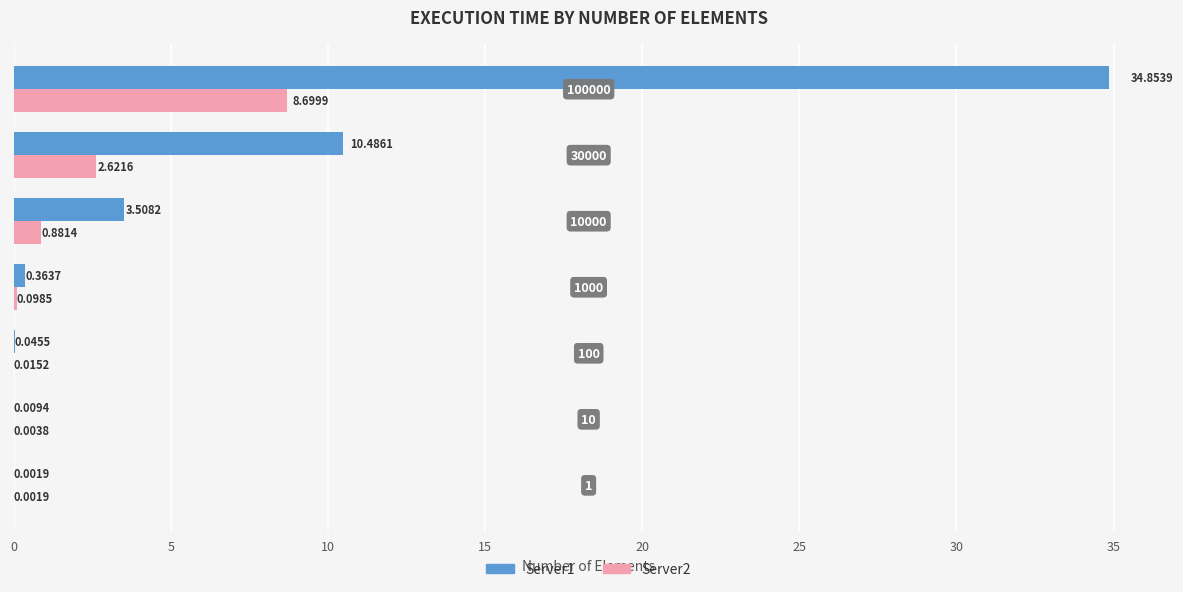

Which series has the largest total across all categories?

Server1